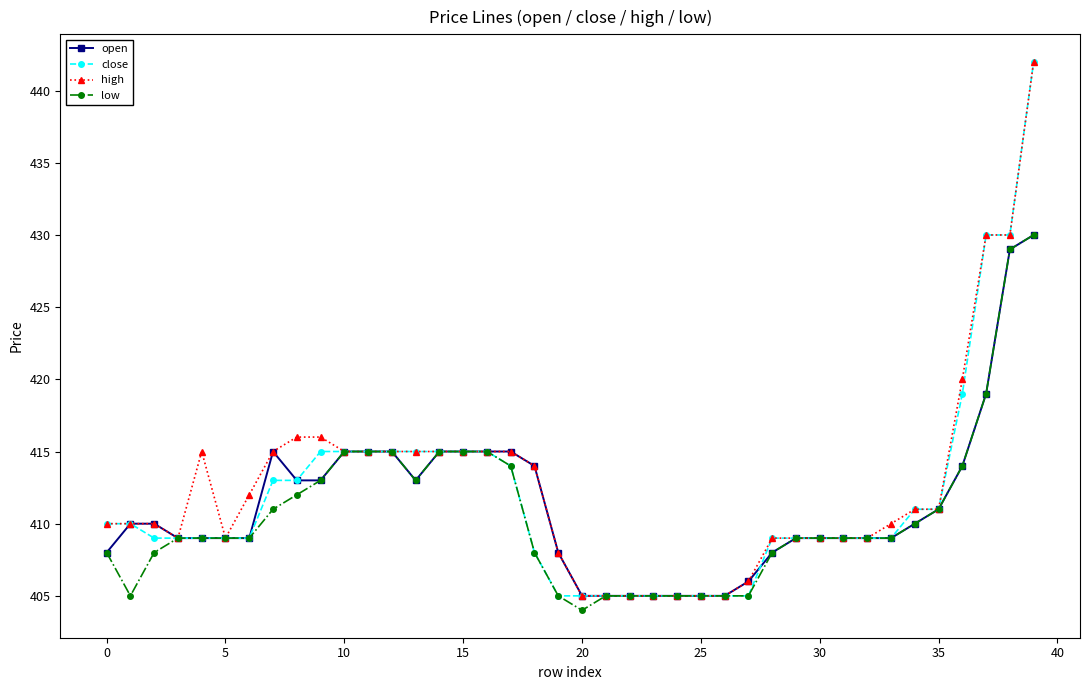

At how many categories does at least one series exceed 423?

3